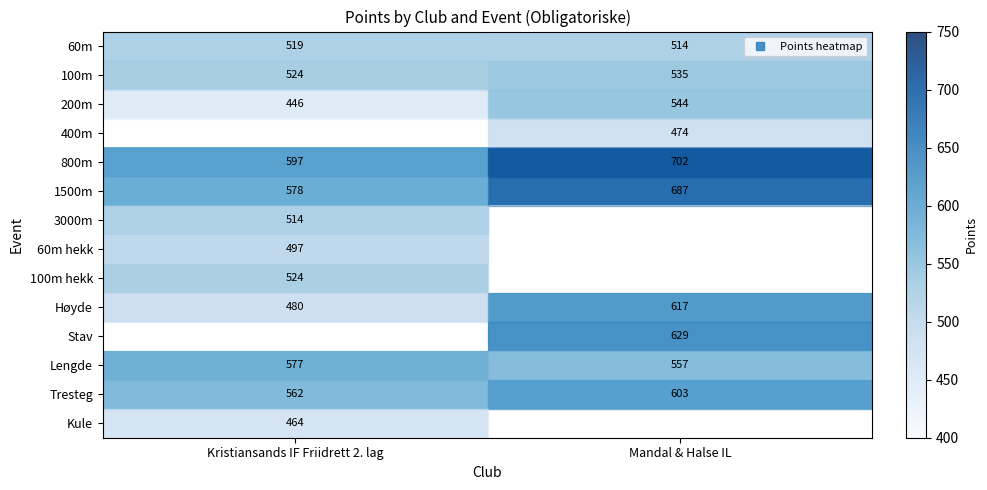

Is the value of Stav at Kristiansands IF Friidrett 2. lag greater than the value of 1500m at Mandal & Halse IL?

No